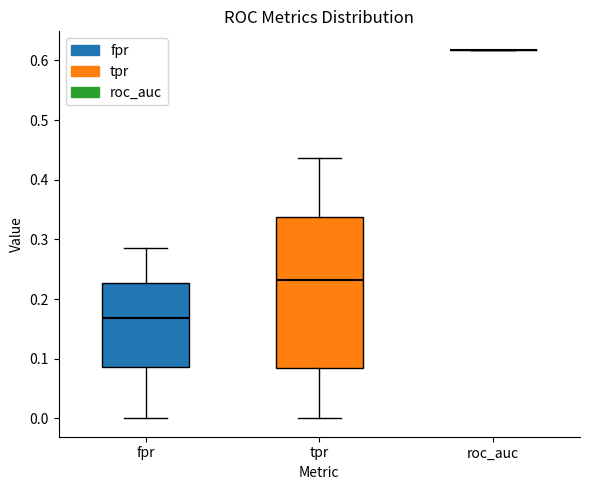

Comparing the boxes themselves (not the whiskers), which one is the tallest?

tpr